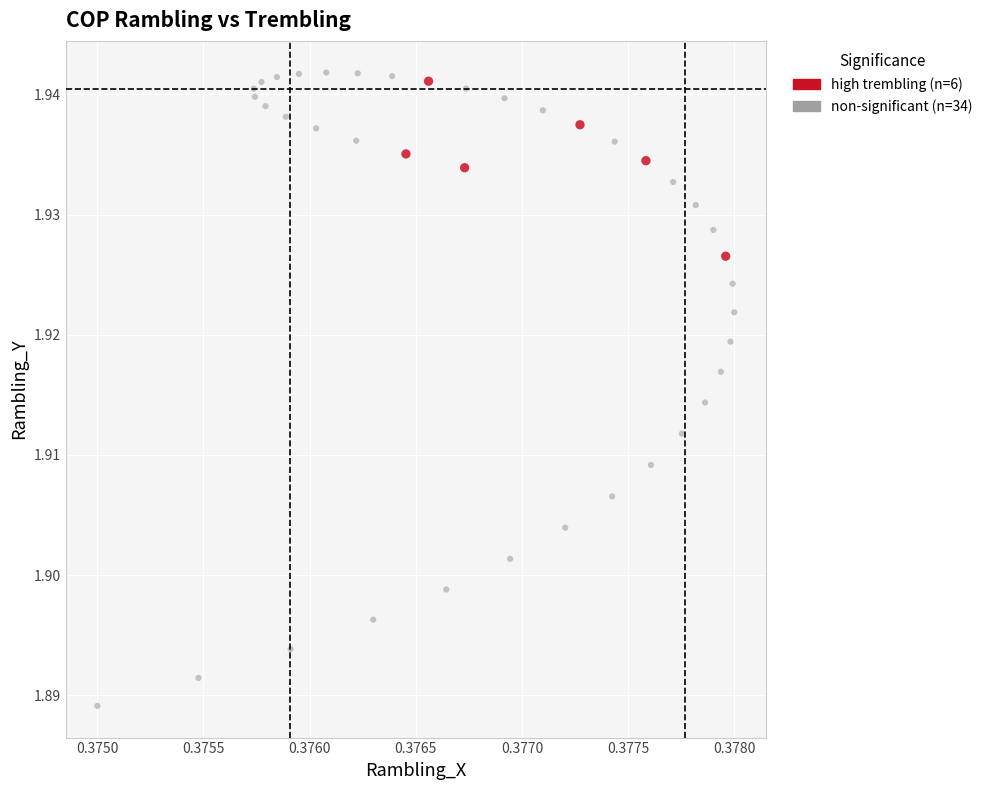

Which series has the widest spread of Y values?

non-significant (n=34)